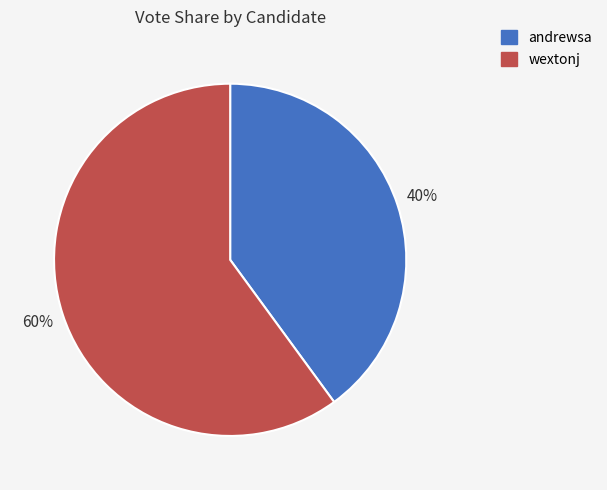

What percentage is the wextonj slice, to the nearest percent?

60%